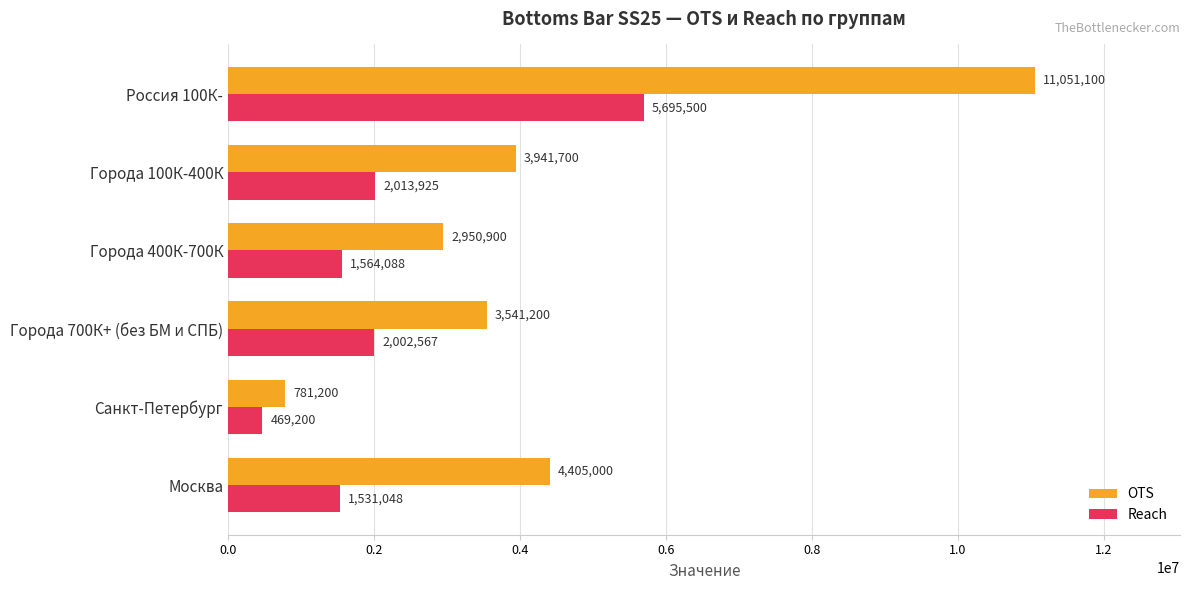

What is the smallest value displayed?

469200